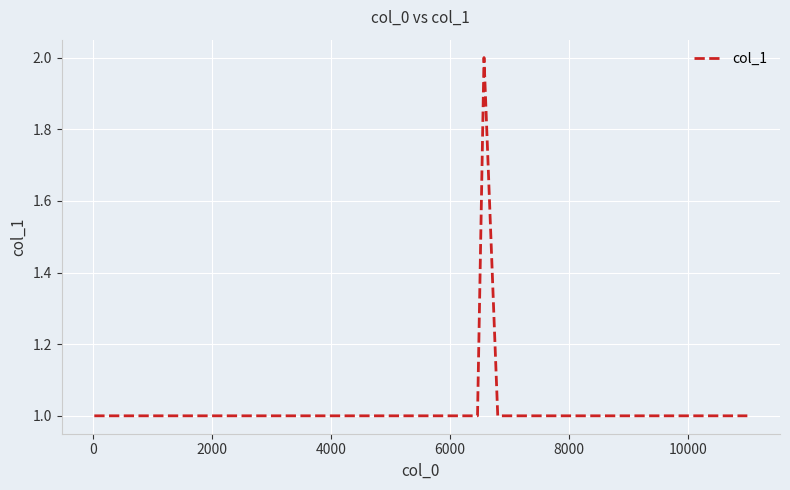

Does the chart have visible grid lines?

Yes